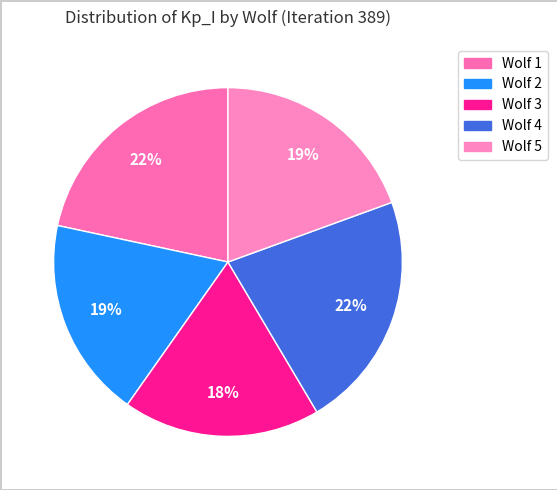

How many segments does this pie chart have?

5